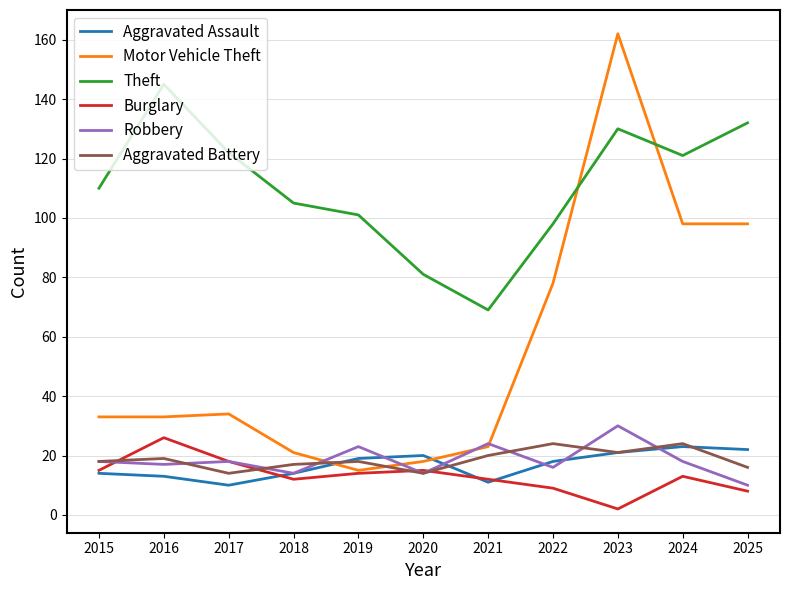

At which category does the chart reach its peak across all series?

2023